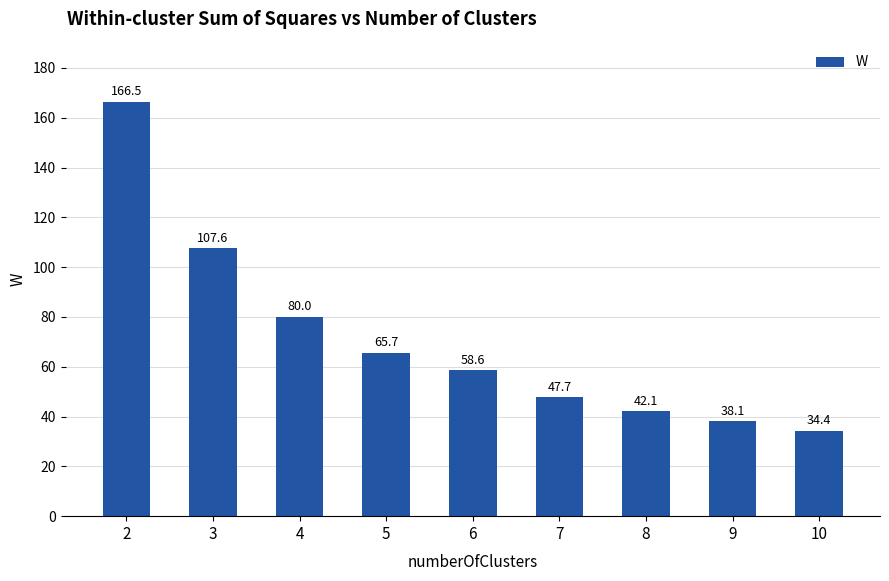

True or false: the data shows 47.7 at 7.

True